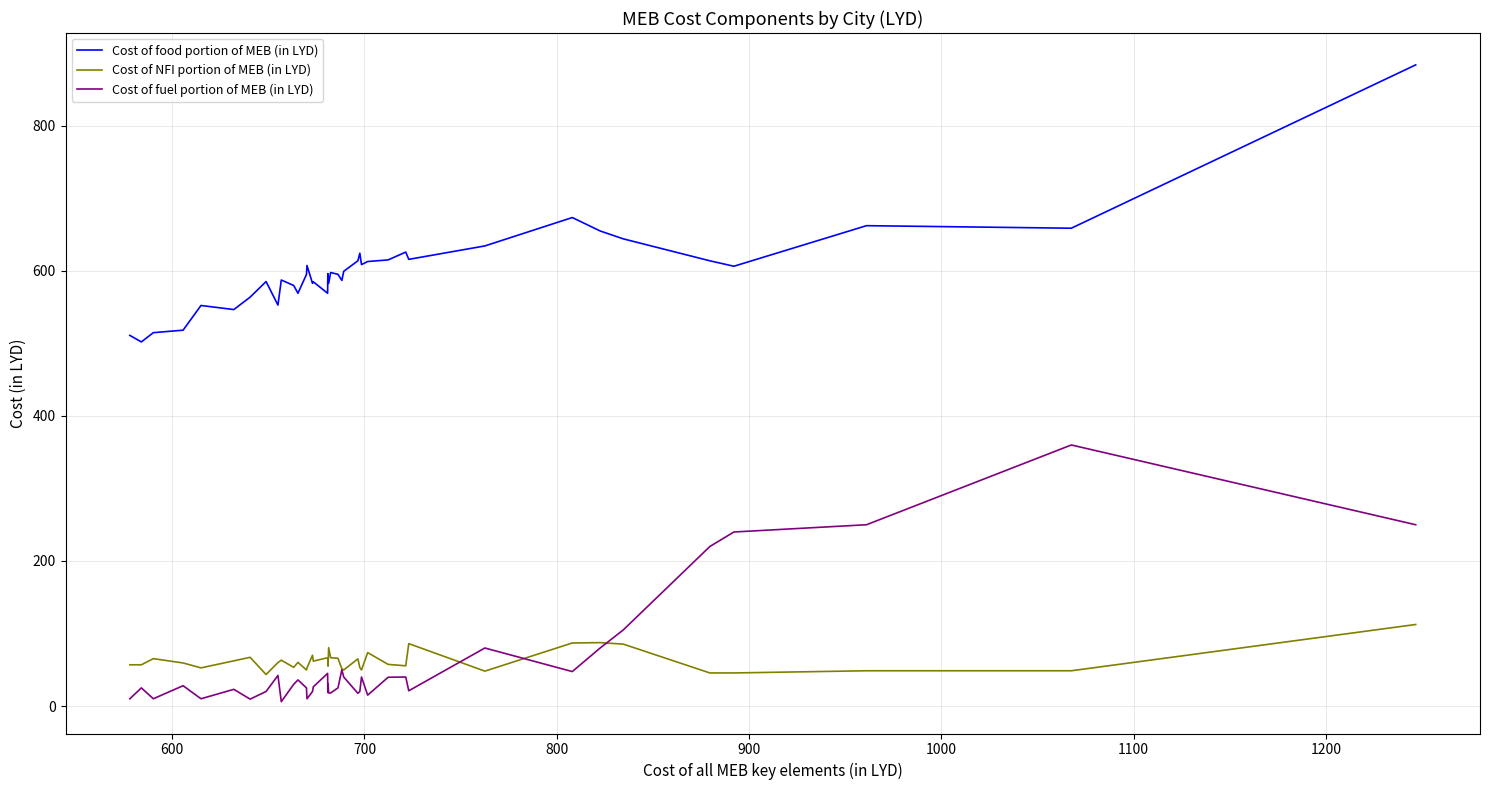

Rank the series by their maximum value, from lowest to highest.

Cost of NFI portion of MEB (in LYD), Cost of fuel portion of MEB (in LYD), Cost of food portion of MEB (in LYD)